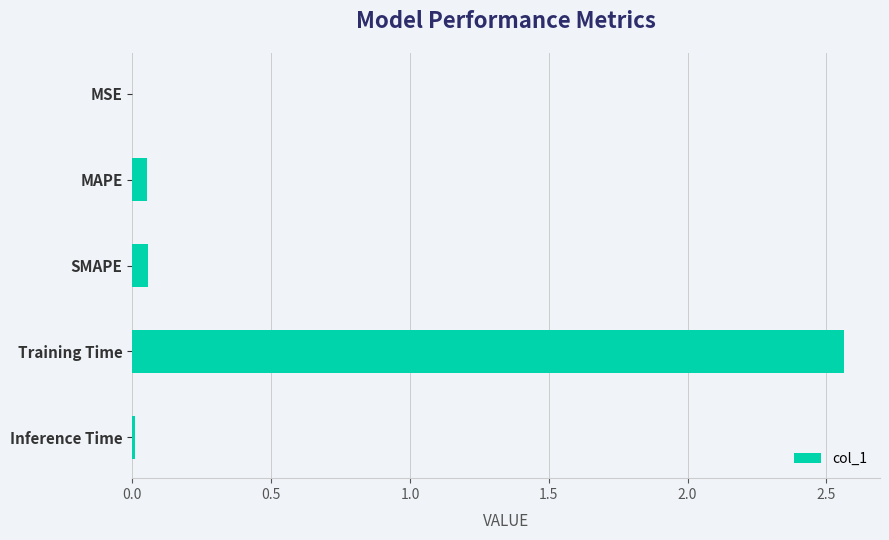

What is the sum of all values?

2.7